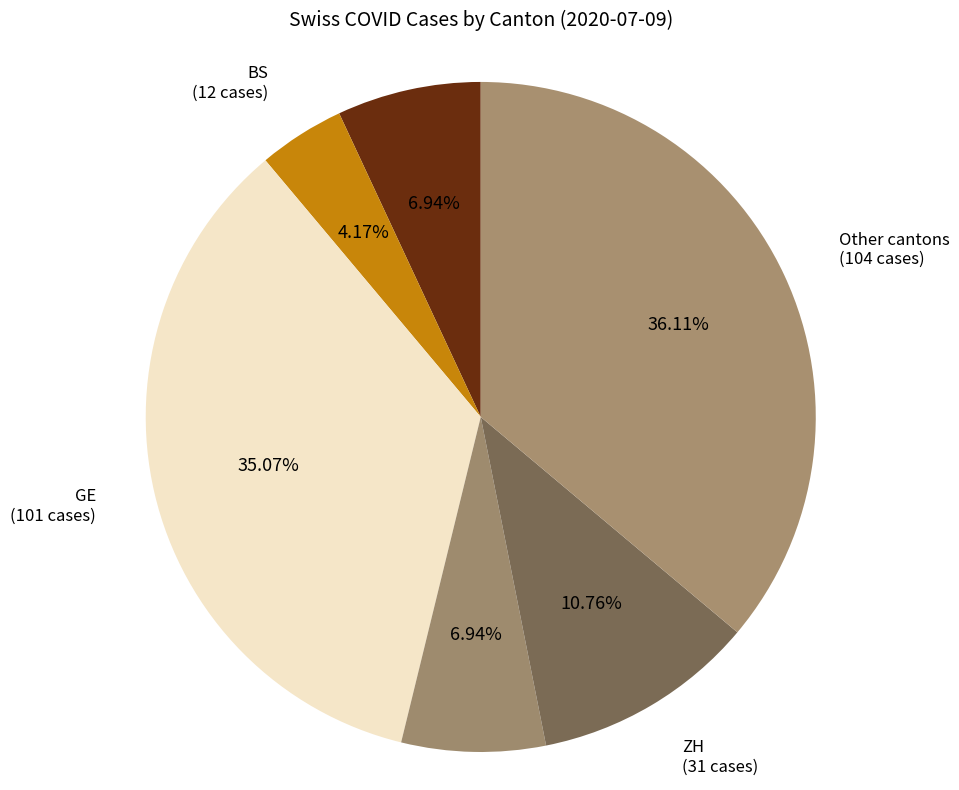

Is the sum of TI and ZH greater than half?

No